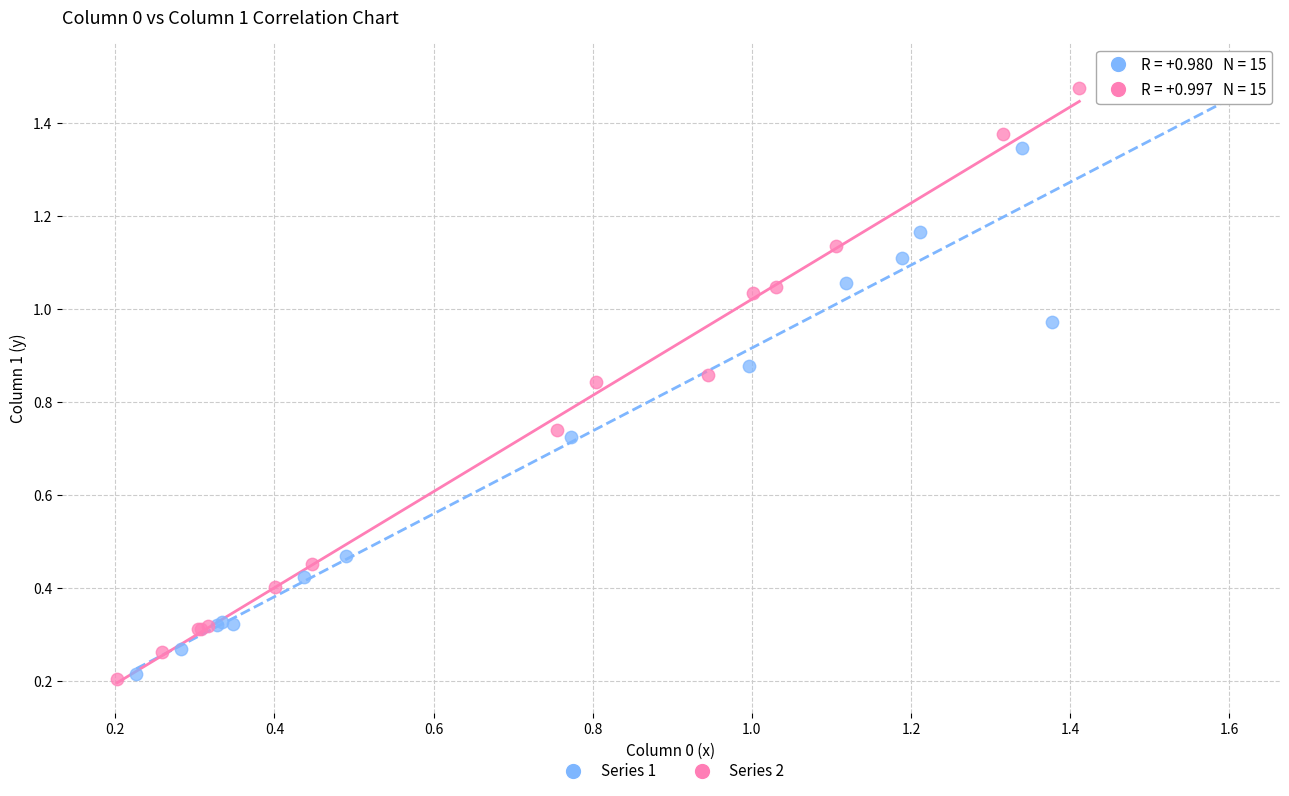

What are all the series names shown in the legend?

Series 1, Series 2